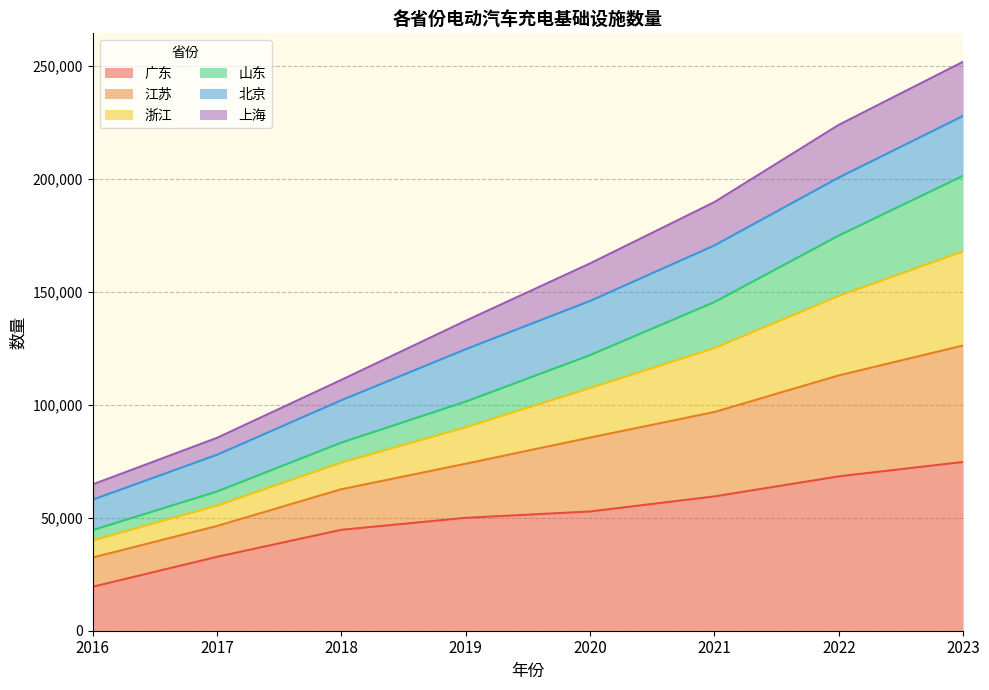

True or false: 山东 and 江苏 cross at least once.

False